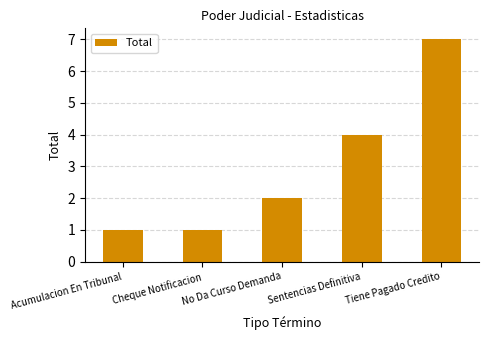

What position from the right is Sentencias Definitiva?

2